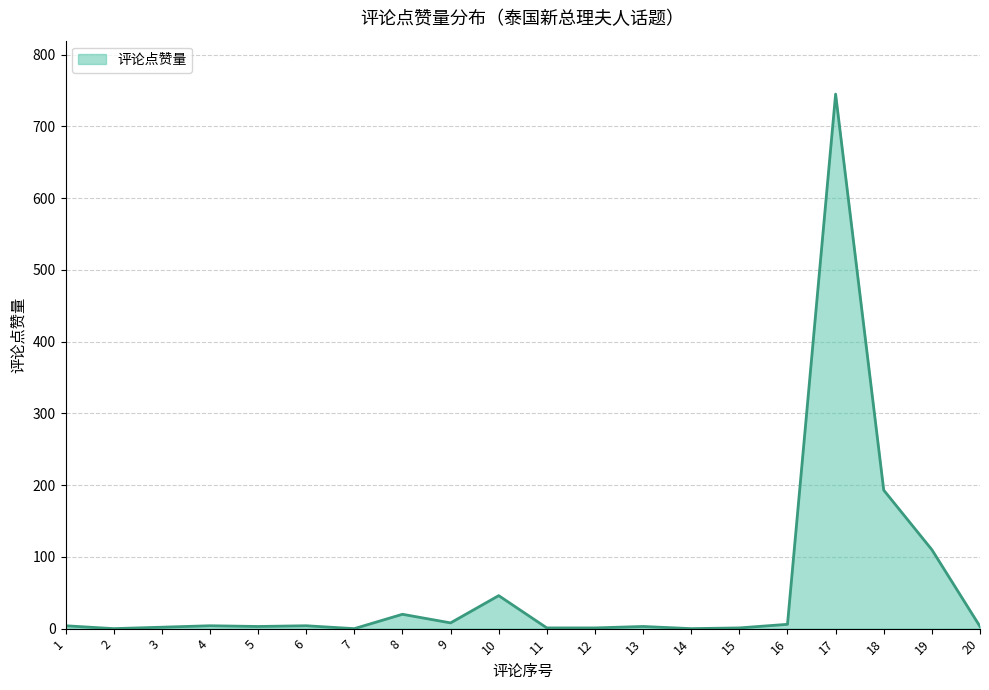

Is it true that the value at 14 is 495?

False